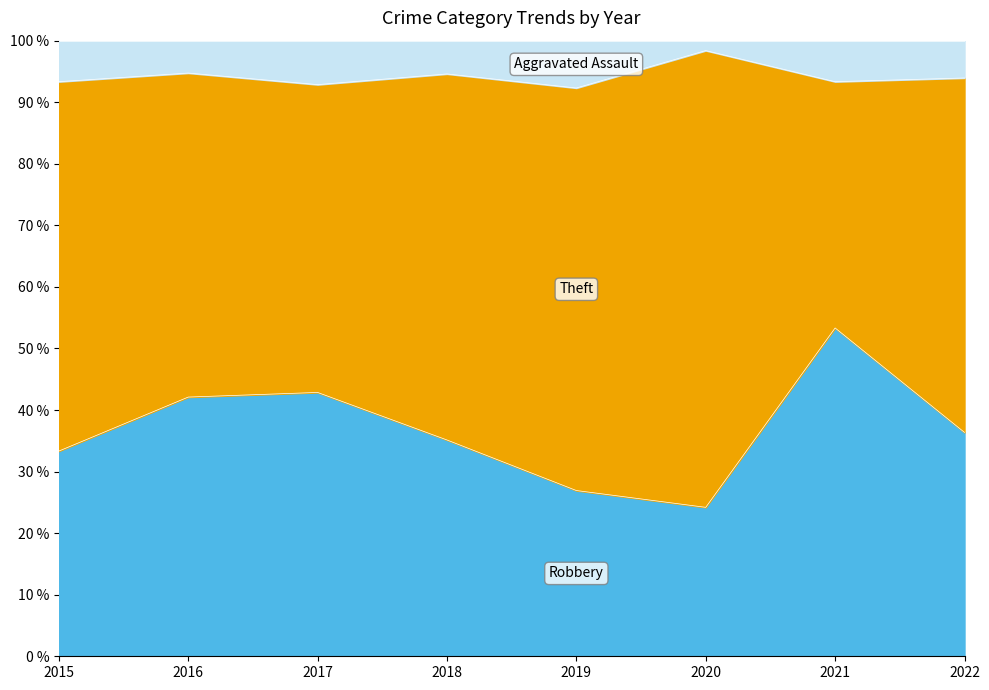

What is the total value across all series at 2018?

100.0